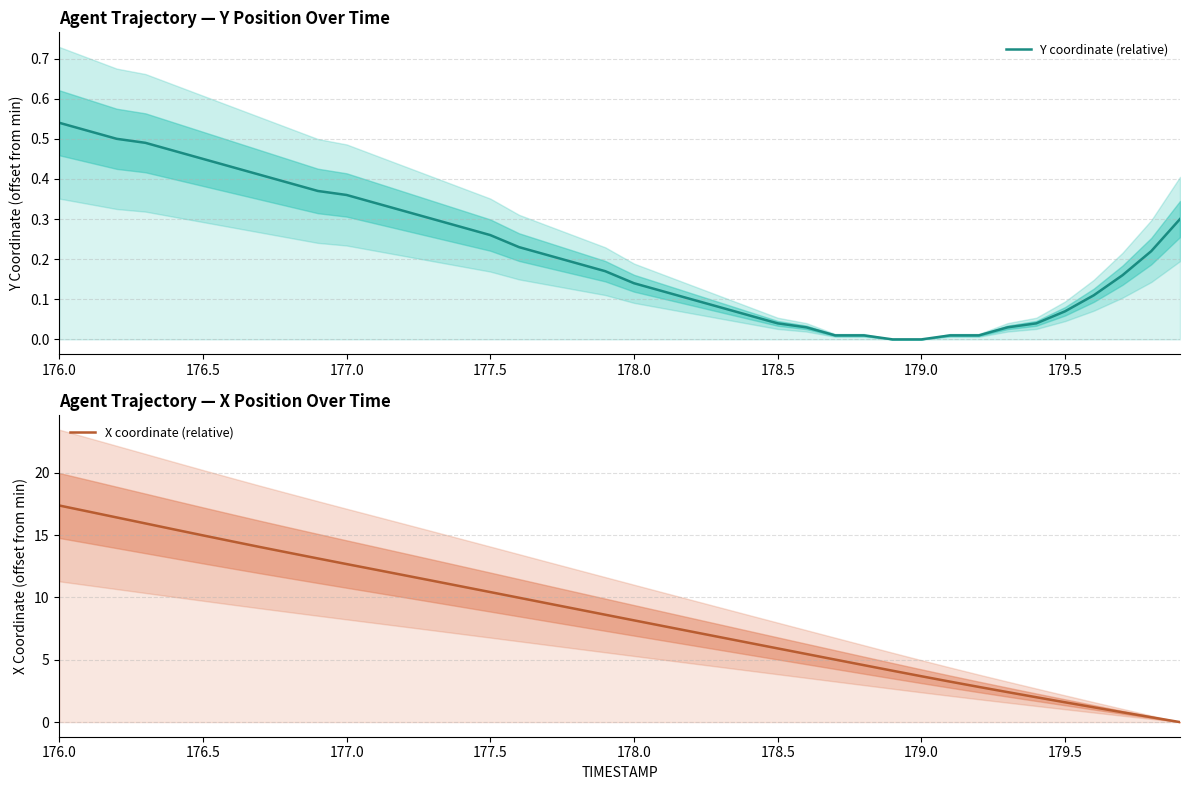

How many lines are shown in the chart?

2